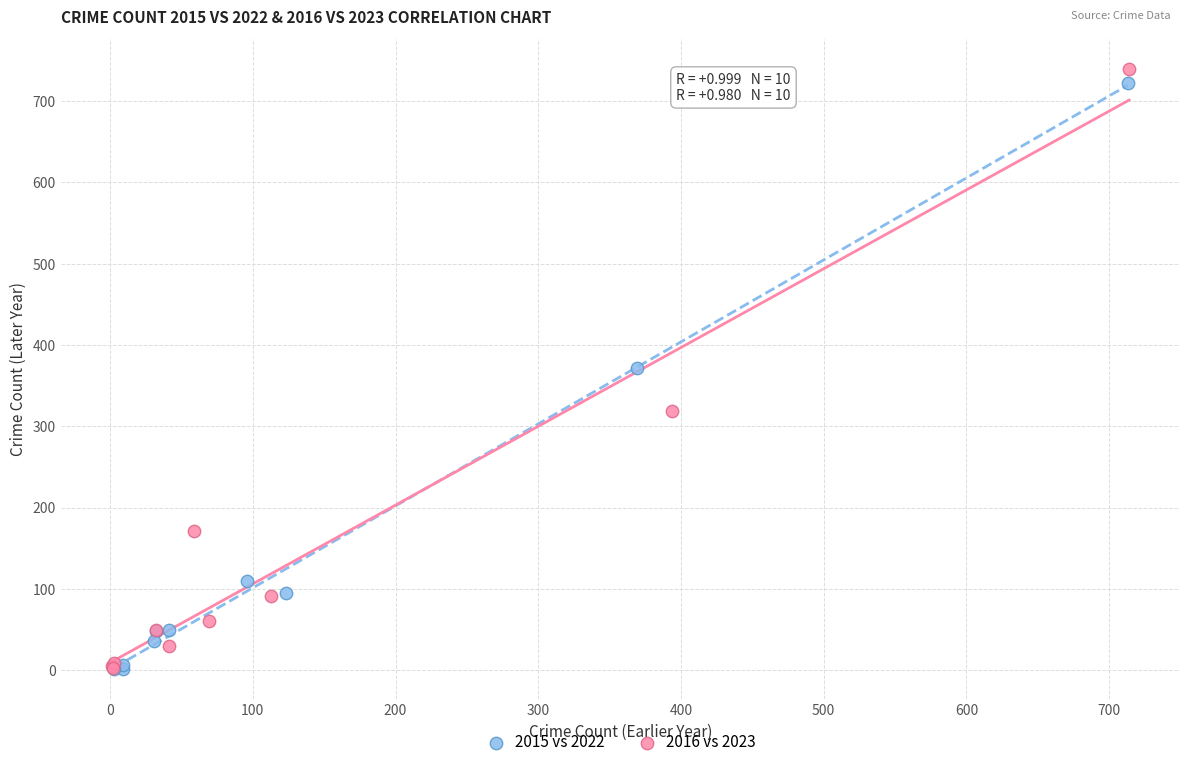

What are all the series names shown in the legend?

2015 vs 2022, 2016 vs 2023